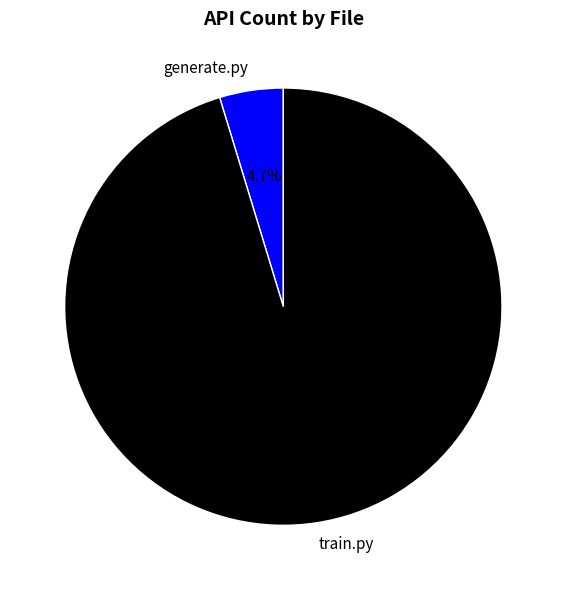

Which category has the biggest portion of the pie?

train.py